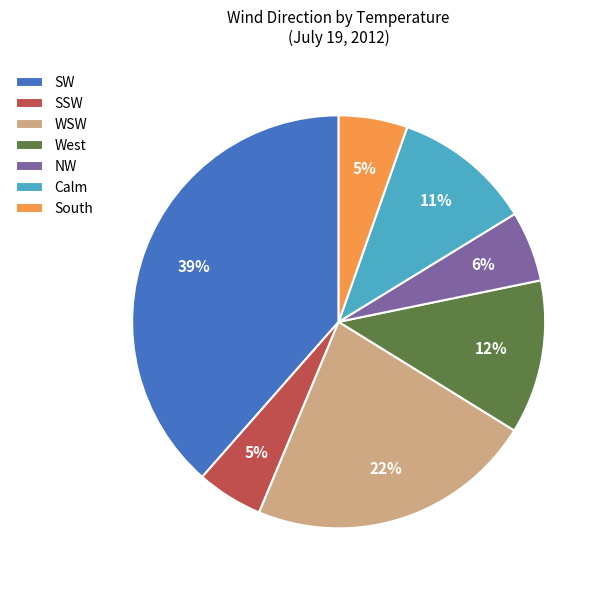

How many slices are in this pie chart?

7